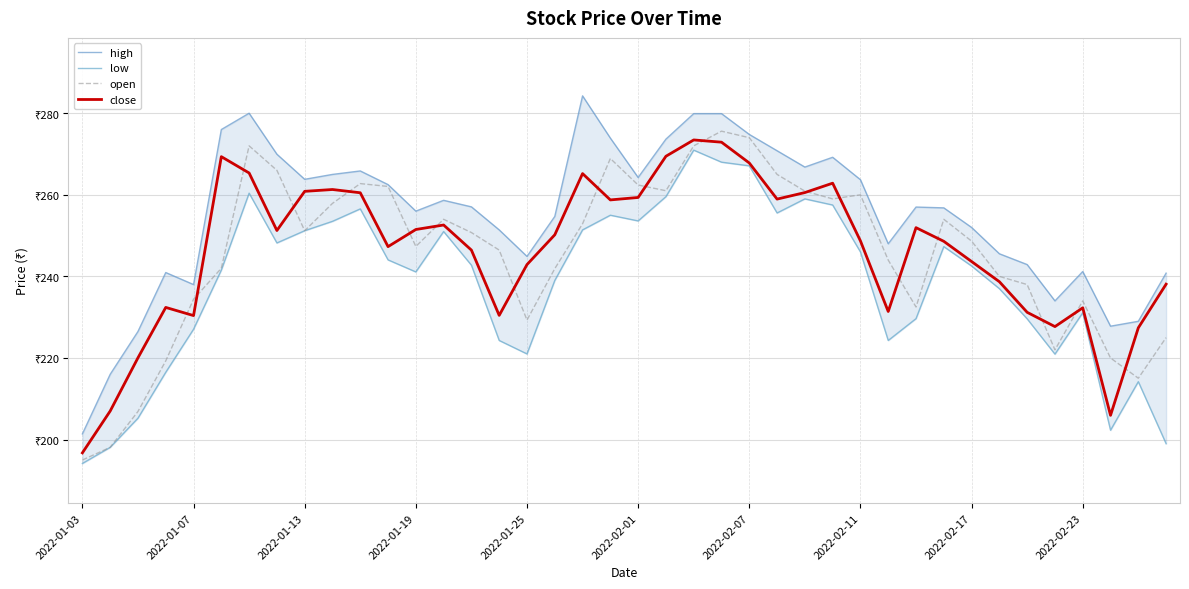

How many lines are shown in the chart?

4